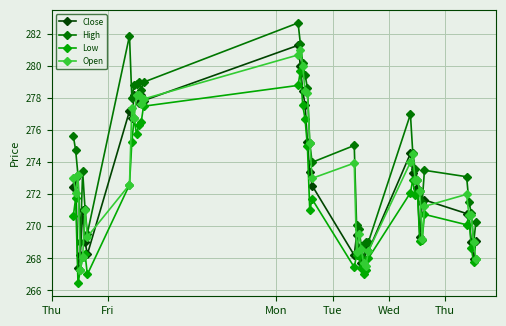

What is the minimum value for Open?

267.3